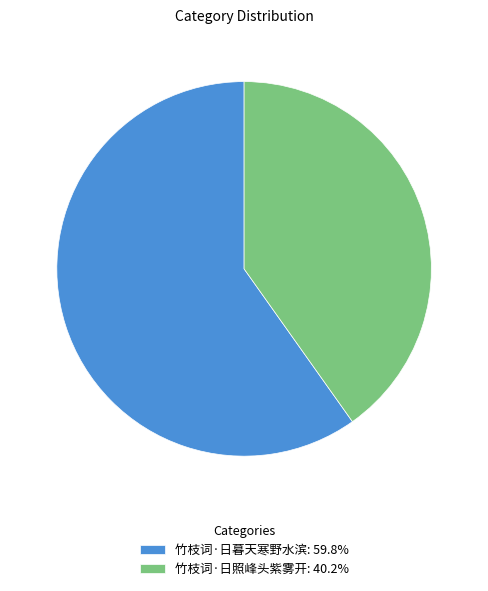

Which slice is the largest?

竹枝词·日暮天寒野水滨